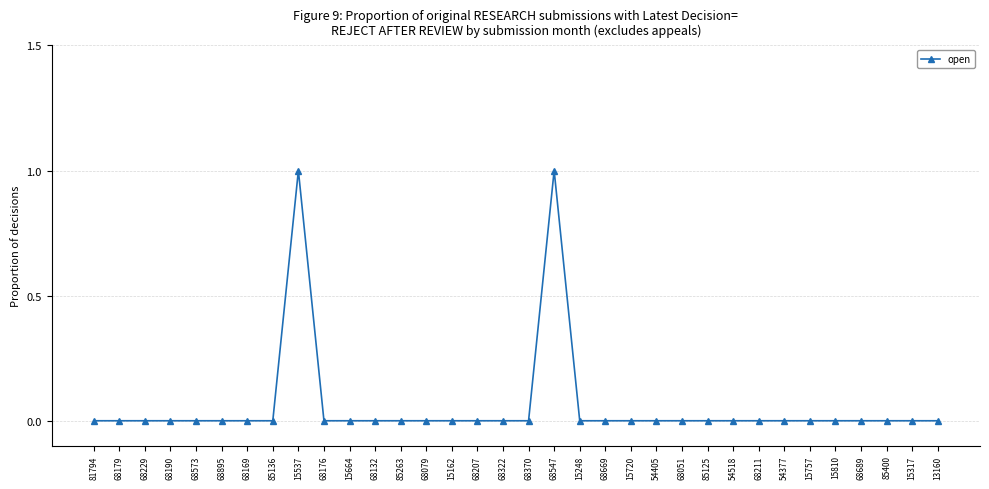

What position from the left is 68370?

18